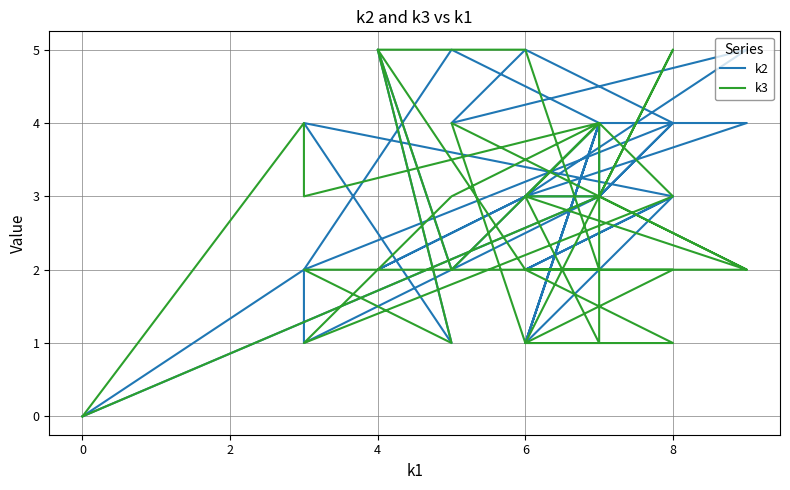

The value of k2 at 11 is 2. True or false?

False